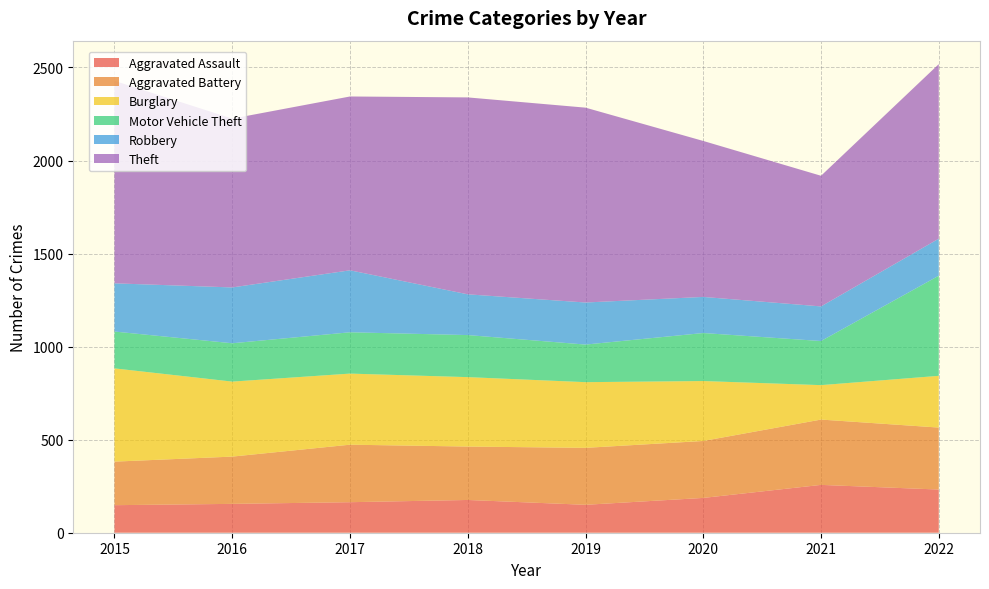

Reading left to right, transcribe all the data shown in this chart.

Aggravated Assault: 148	155	164	176	150	187	257	232
Aggravated Battery: 234	254	309	287	306	306	351	333
Burglary: 501	403	382	373	353	322	185	278
Motor Vehicle Theft: 198	206	222	226	202	258	237	538
Robbery: 259	300	333	219	226	194	186	199
Theft: 1088	907	934	1058	1047	838	702	938